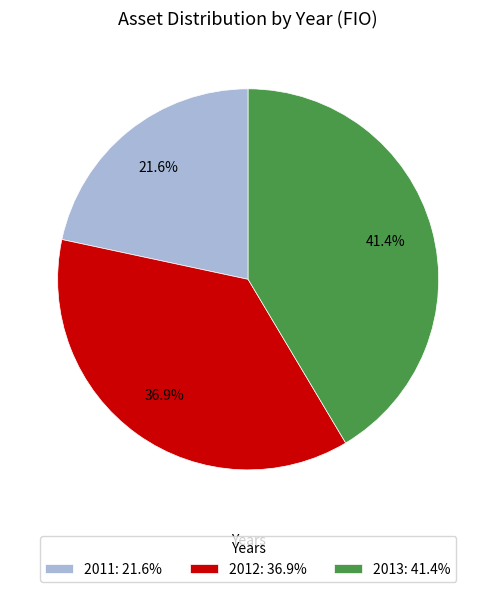

Is it true that 2013 is 29% of the pie?

False